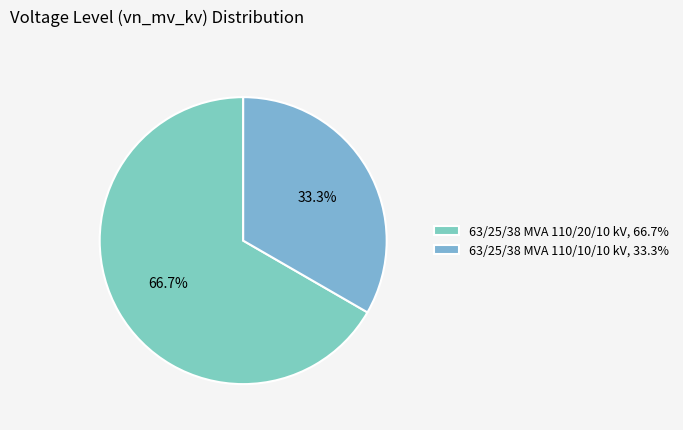

How much of the chart is everything except 63/25/38 MVA 110/10/10 kV?

66.7%